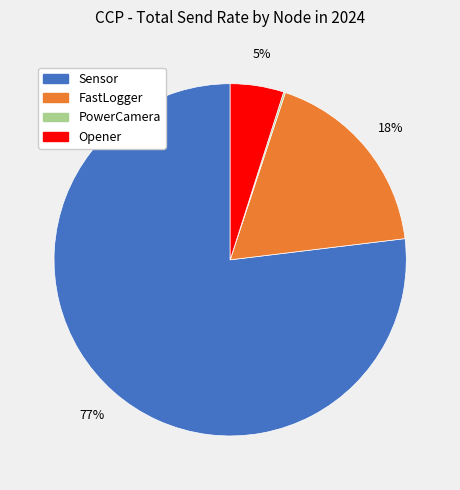

Approximately how many times larger is the value at Sensor compared to FastLogger?

4.3